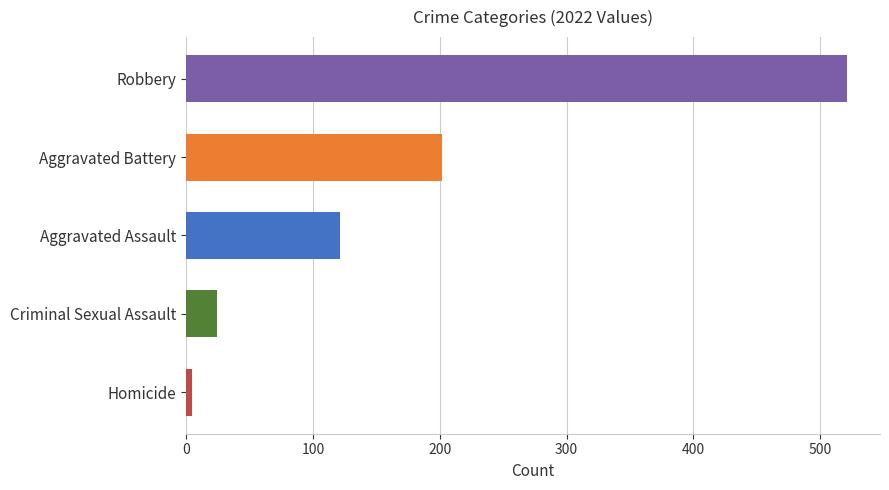

What position from the left is Aggravated Battery?

2